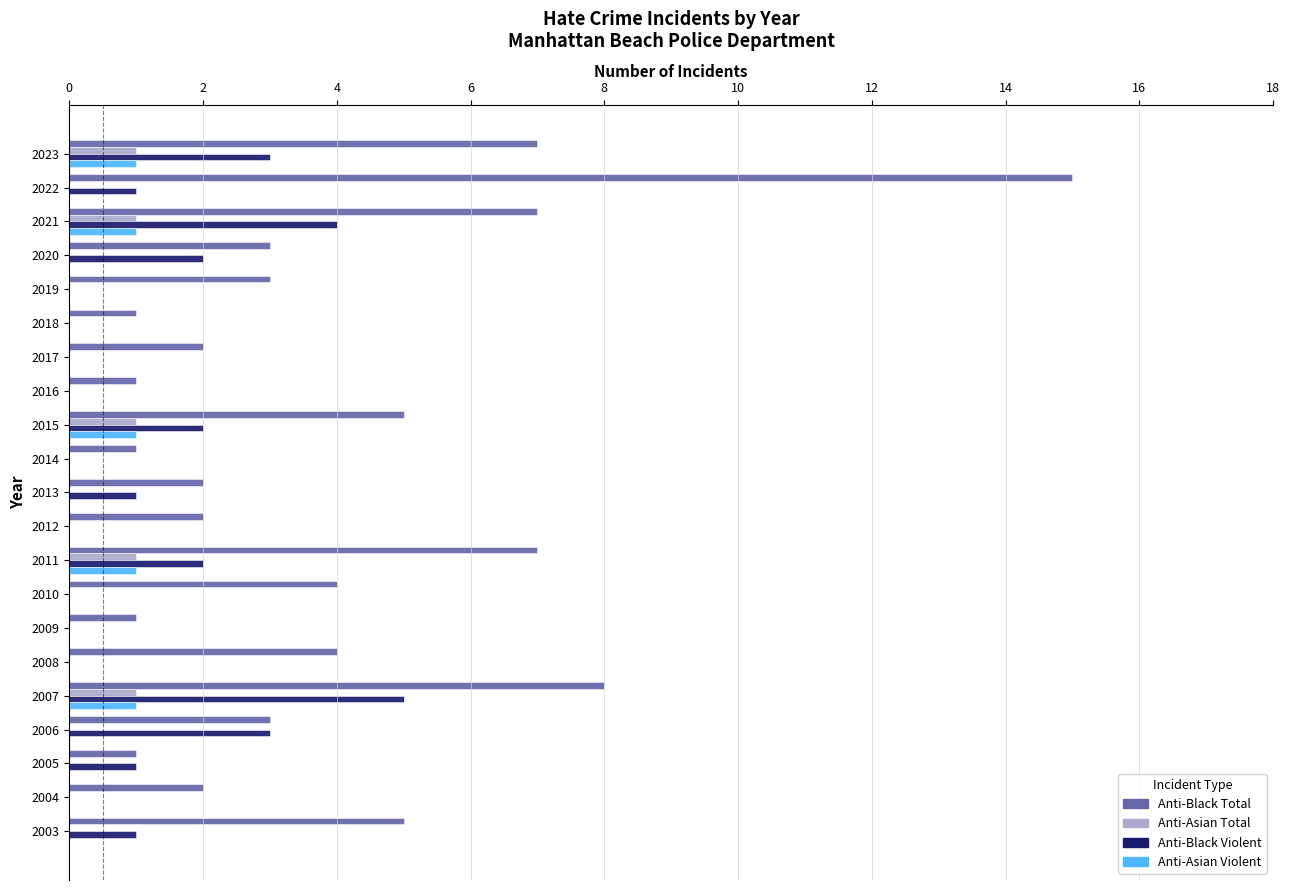

What is the total value across all series at 2010?

4